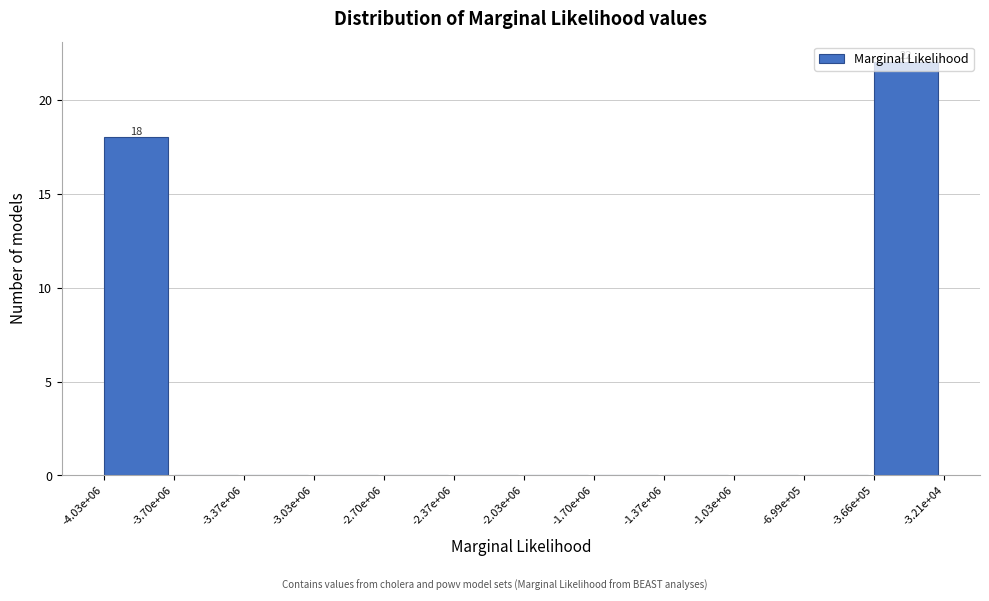

What is the change in value from -3.37e+06 to -3.66e+05?

+22